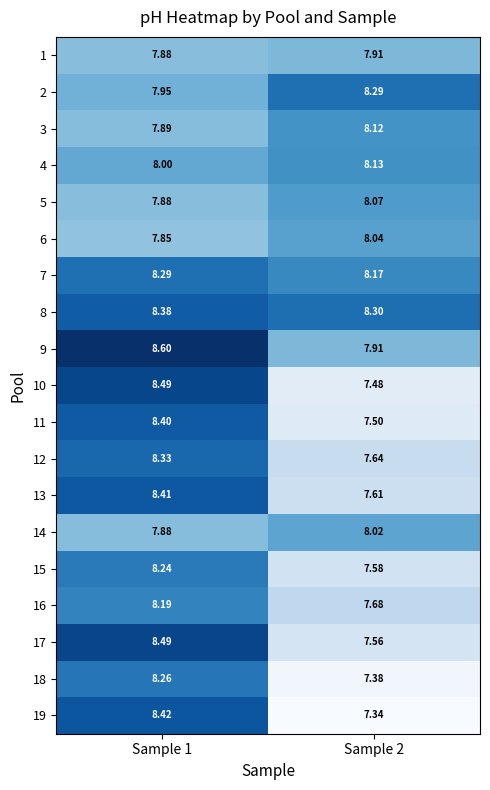

Is the value of 13 at Sample 2 greater than the value of 7 at Sample 1?

No